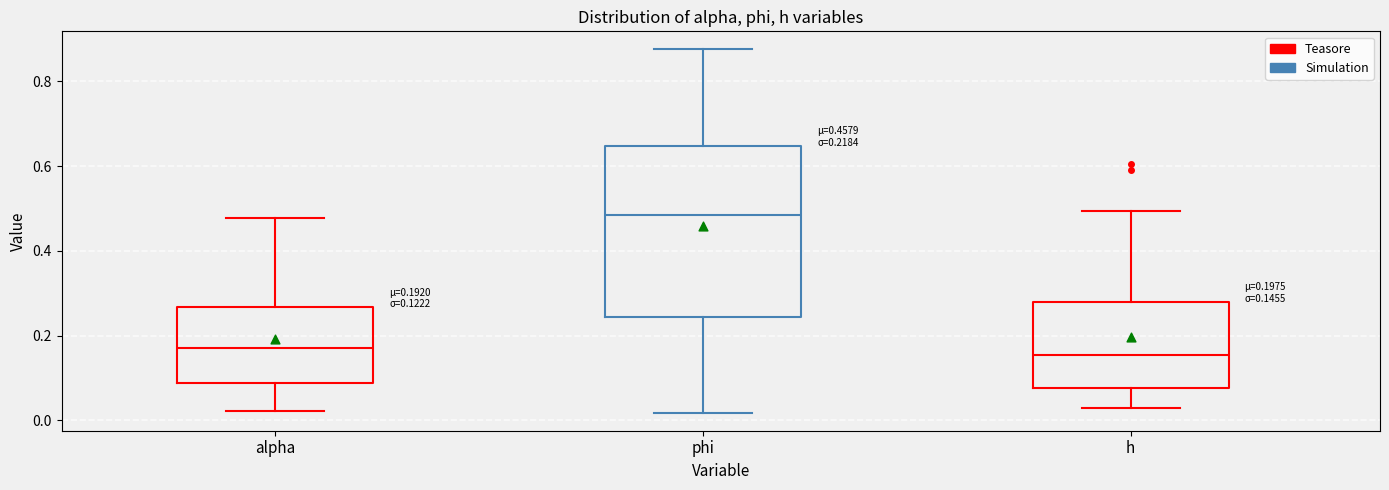

Comparing the boxes themselves (not the whiskers), which one is the tallest?

phi